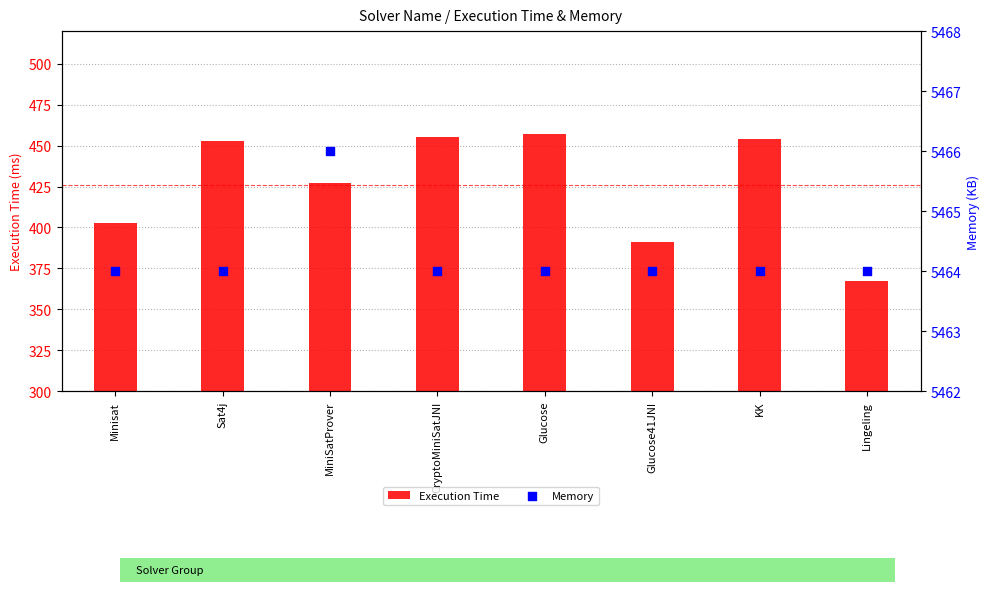

Is the value of Memory at Lingeling greater than the value of Execution Time at Glucose?

Yes